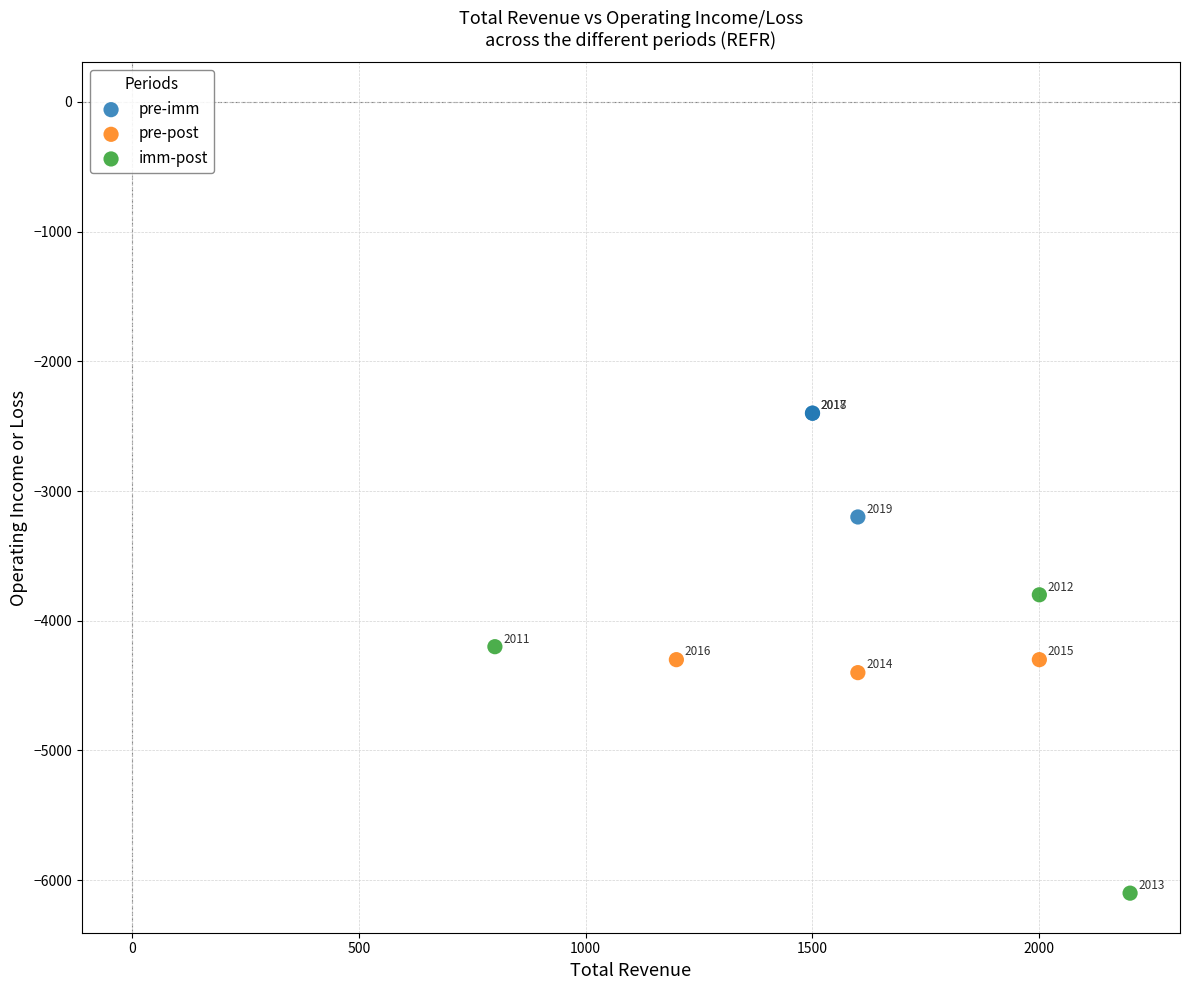

Which series contains the lowest Y value?

imm-post